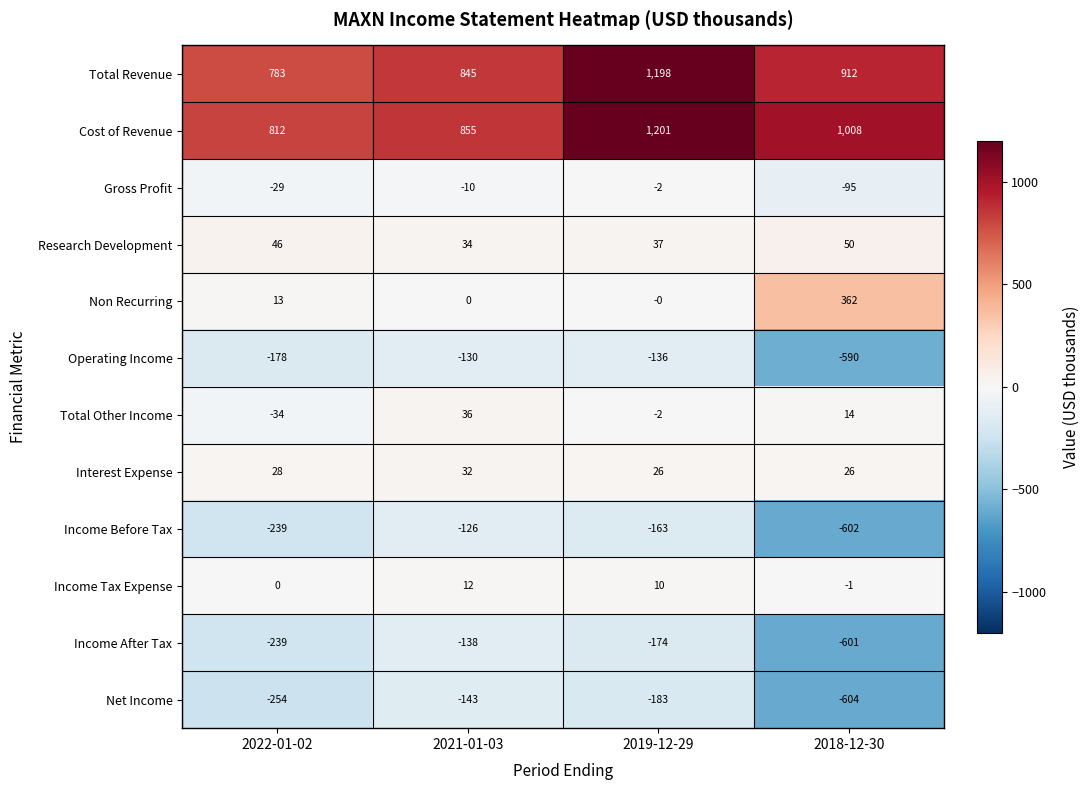

How many categories are shown in the chart?

4